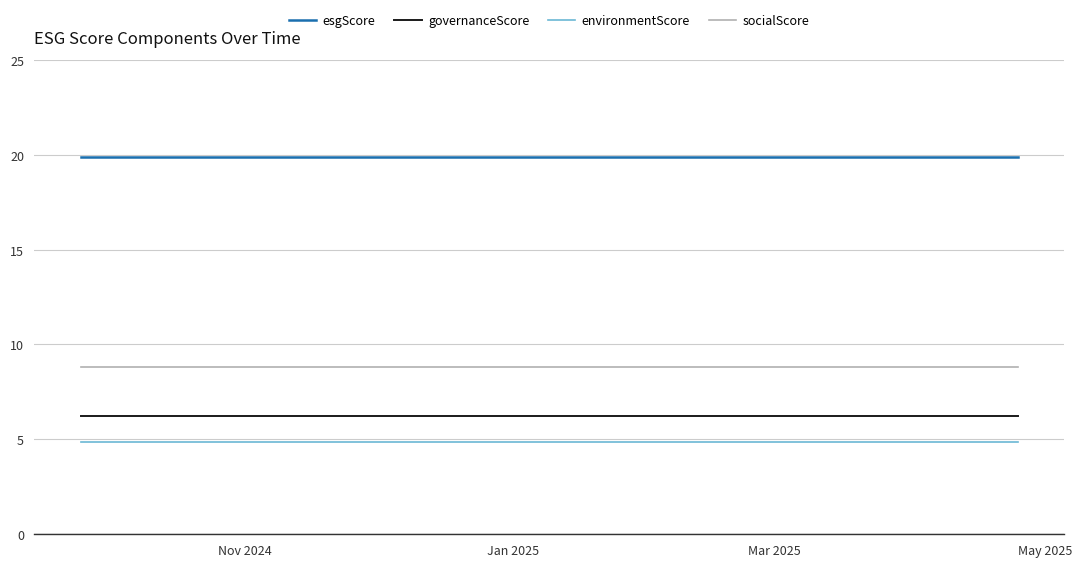

What is the maximum value for environmentScore?

4.8